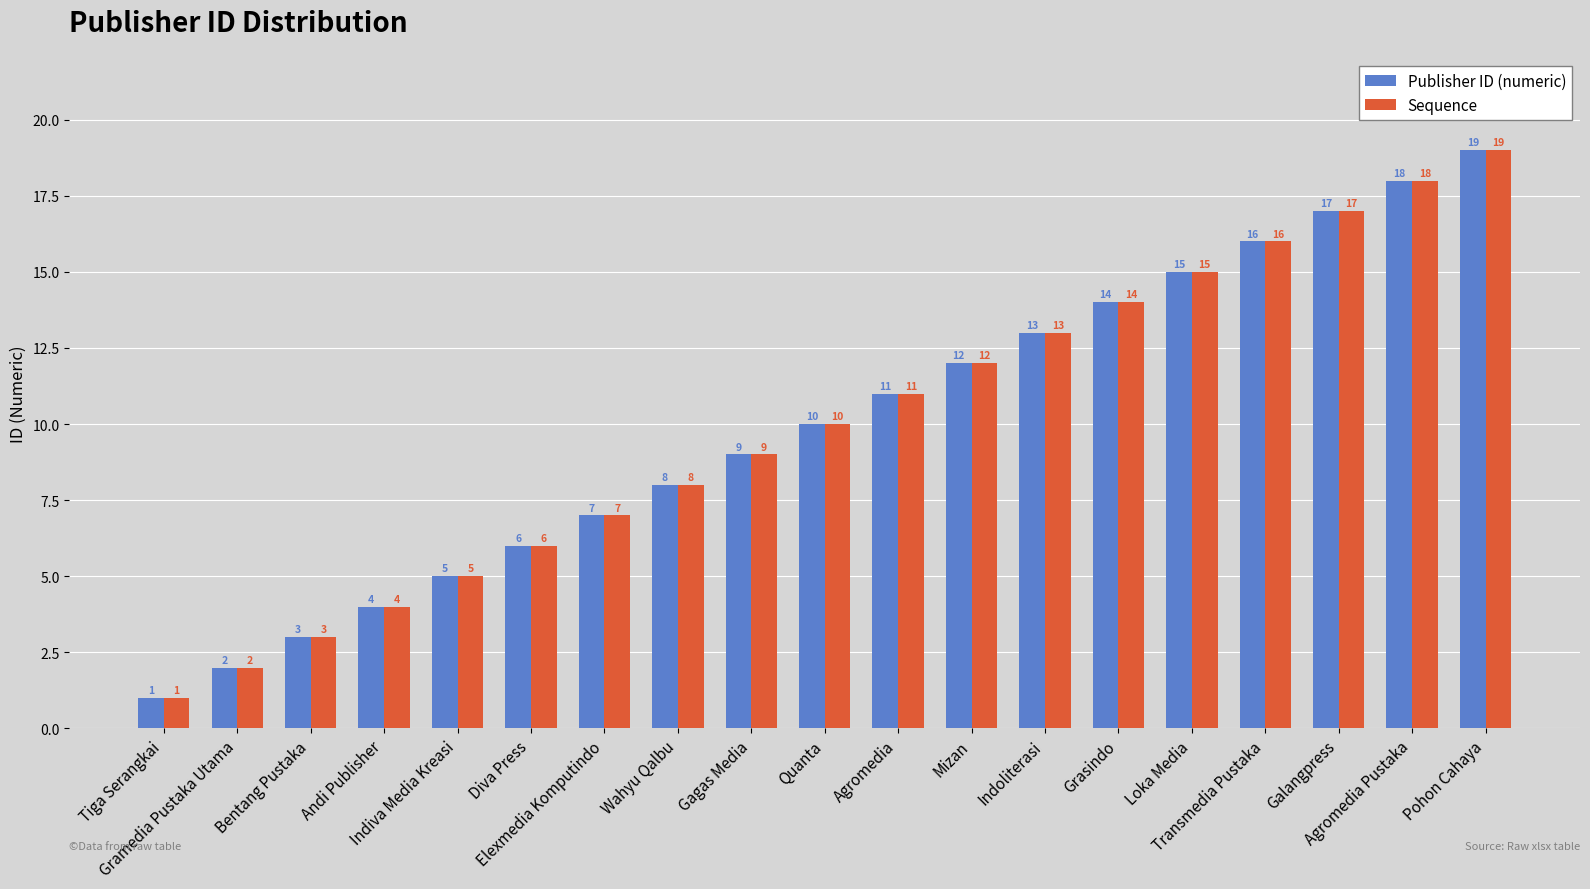

What is the total value across all series at Diva Press?

12